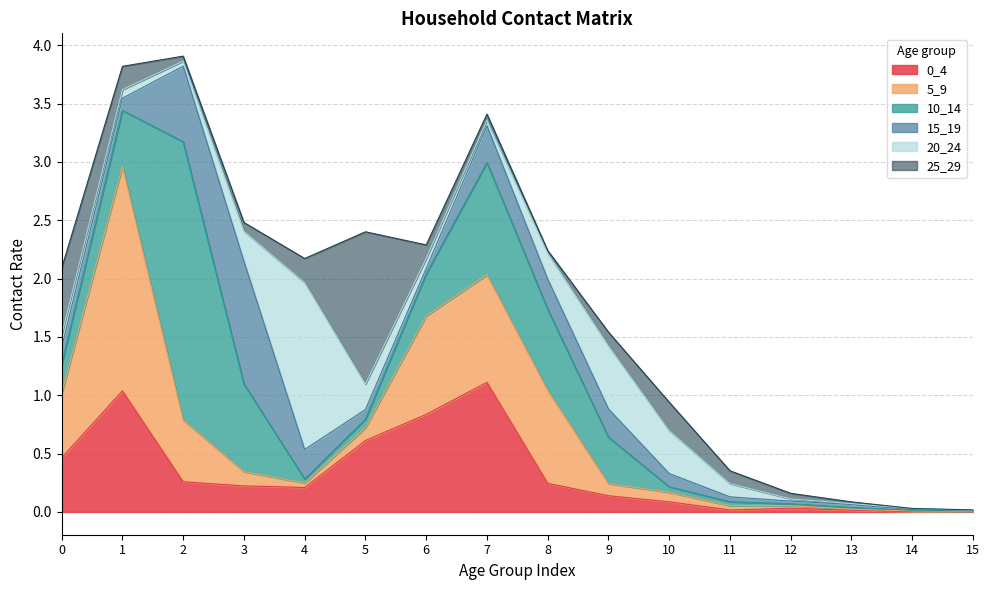

What is the difference between the maximum and minimum values in the 20_24 series?

1.4